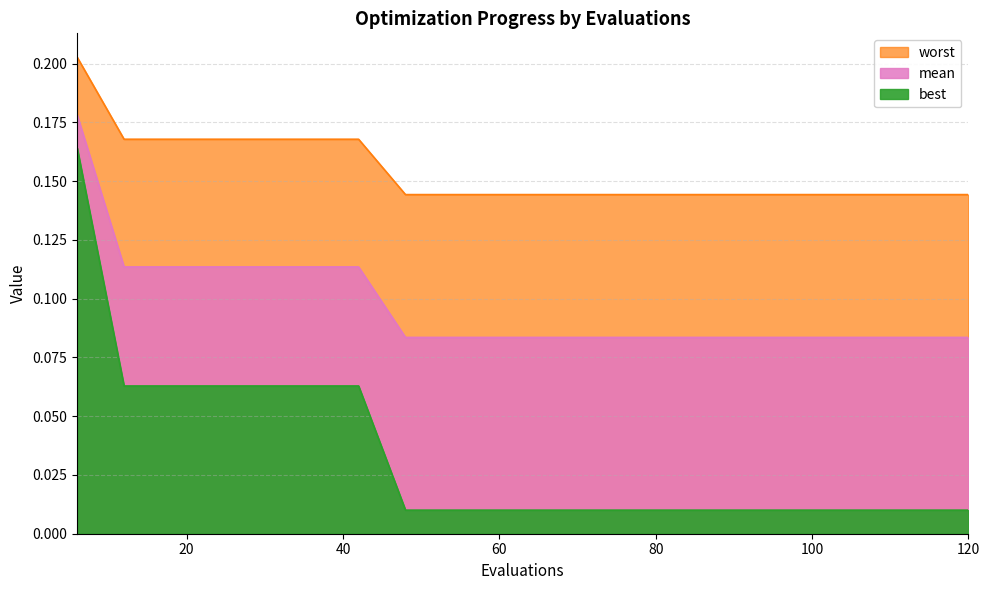

At which category does the chart reach its minimum across all series?

48